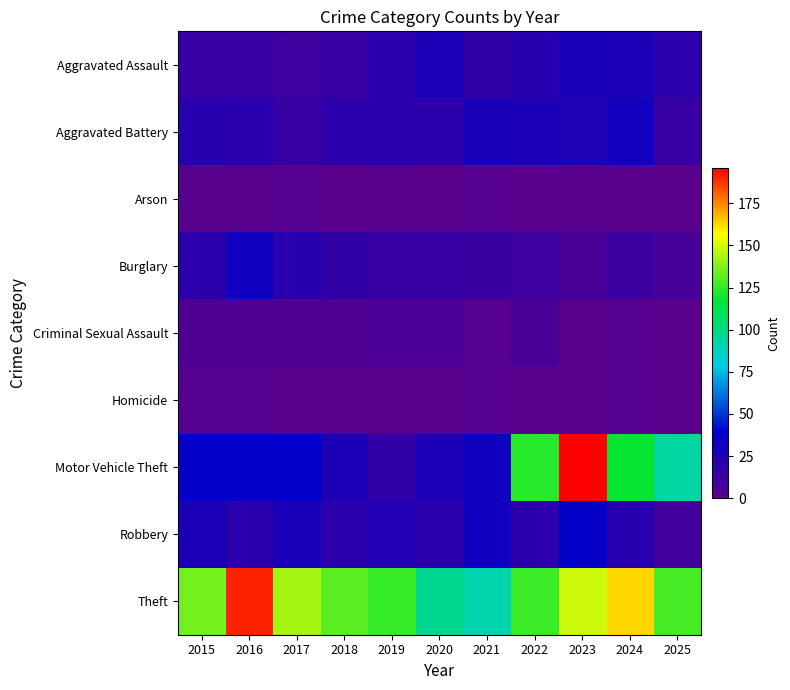

At how many categories does at least one series exceed 61?

11